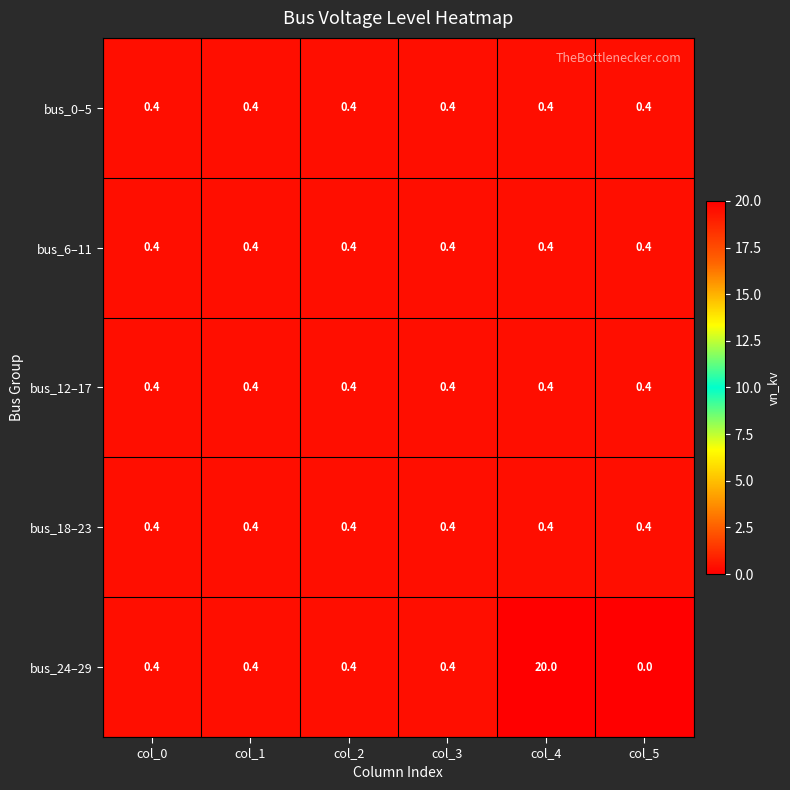

What is the average value of the bus_0–5 series?

0.4